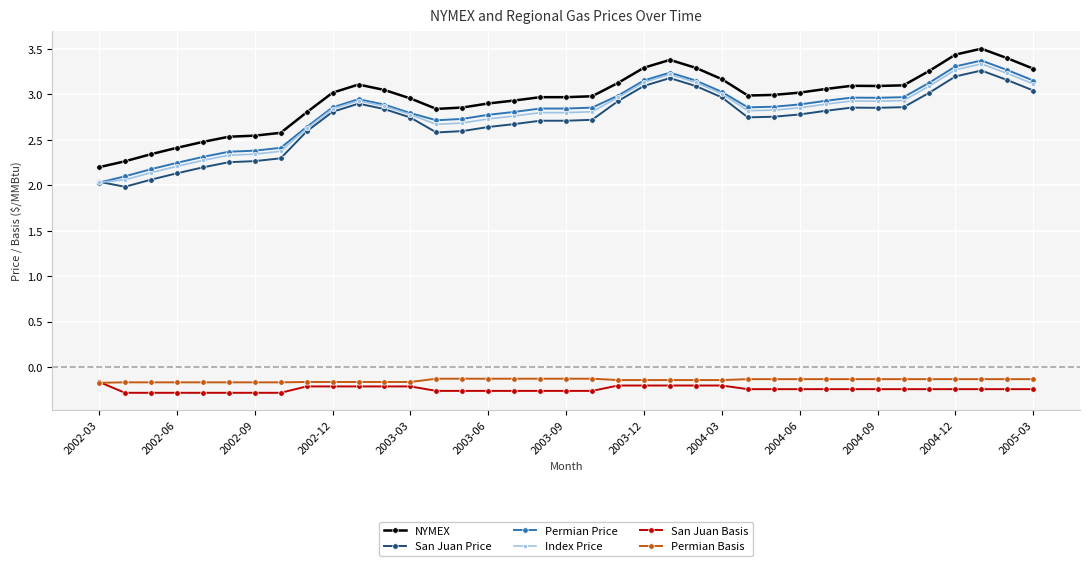

True or false: San Juan Basis and Permian Price intersect in this chart.

False